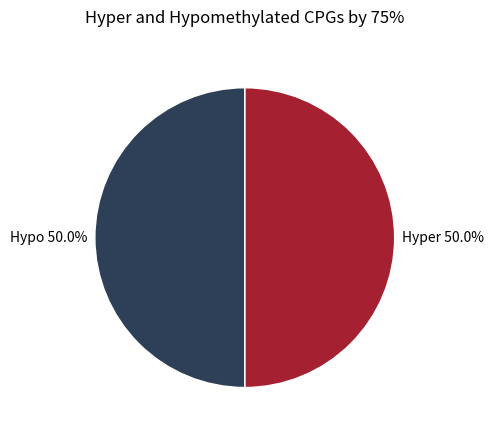

Is the sum of Hypo 50.0% and Hyper 50.0% greater than half?

Yes